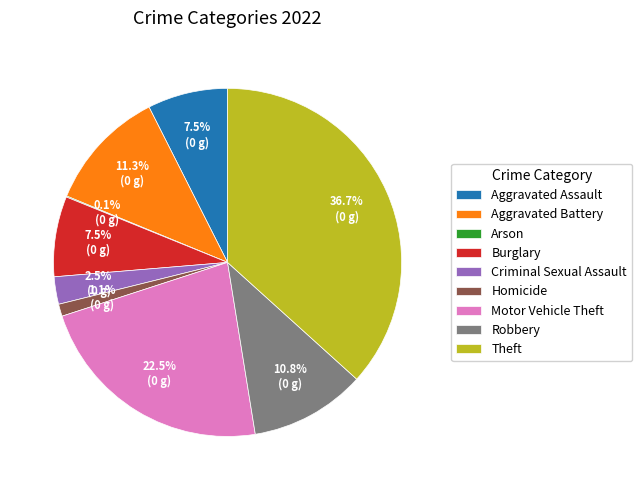

Does Robbery represent more than half of the total?

No